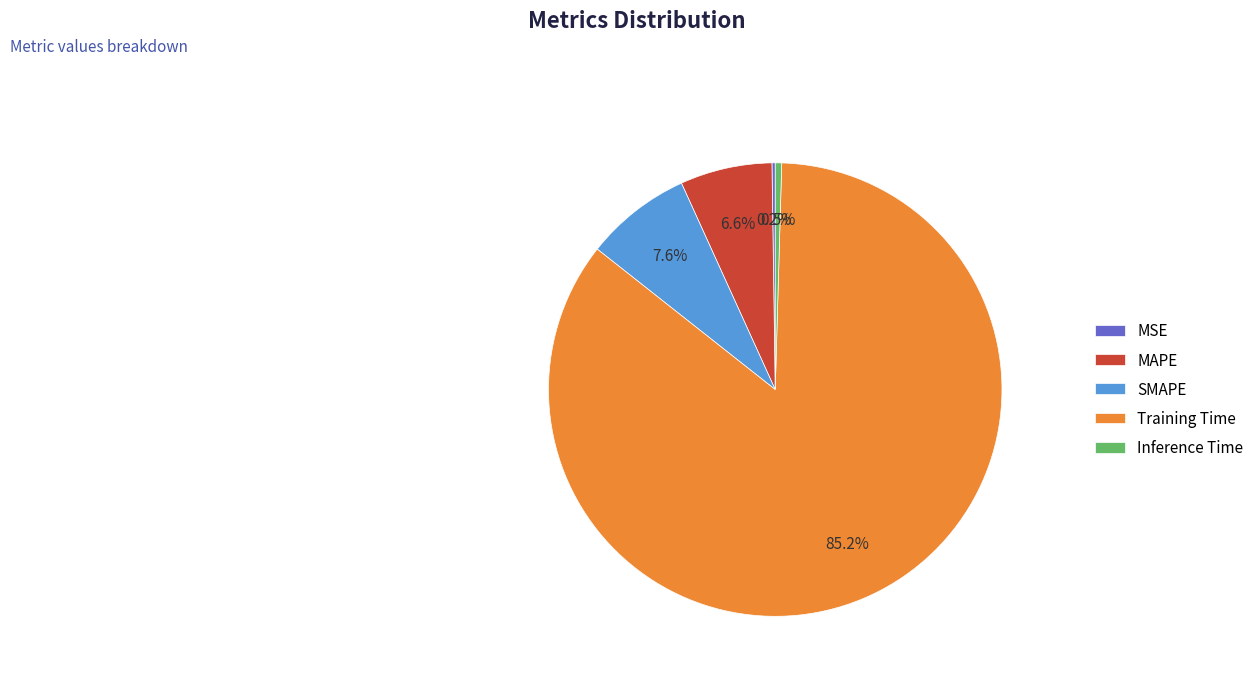

What is the majority slice?

Training Time